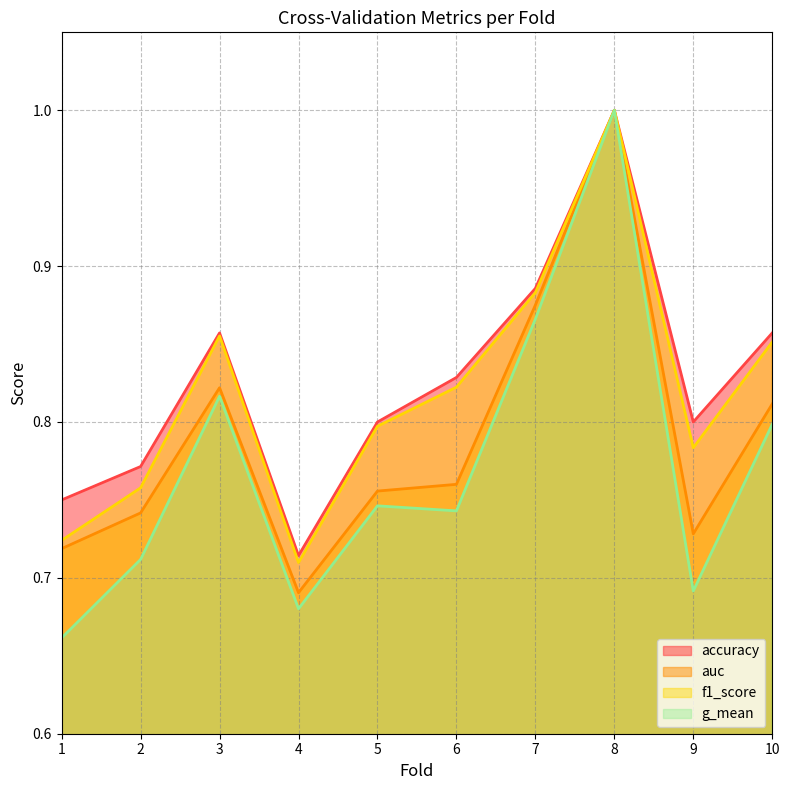

The value of f1_score at 6 is 0.8. True or false?

True